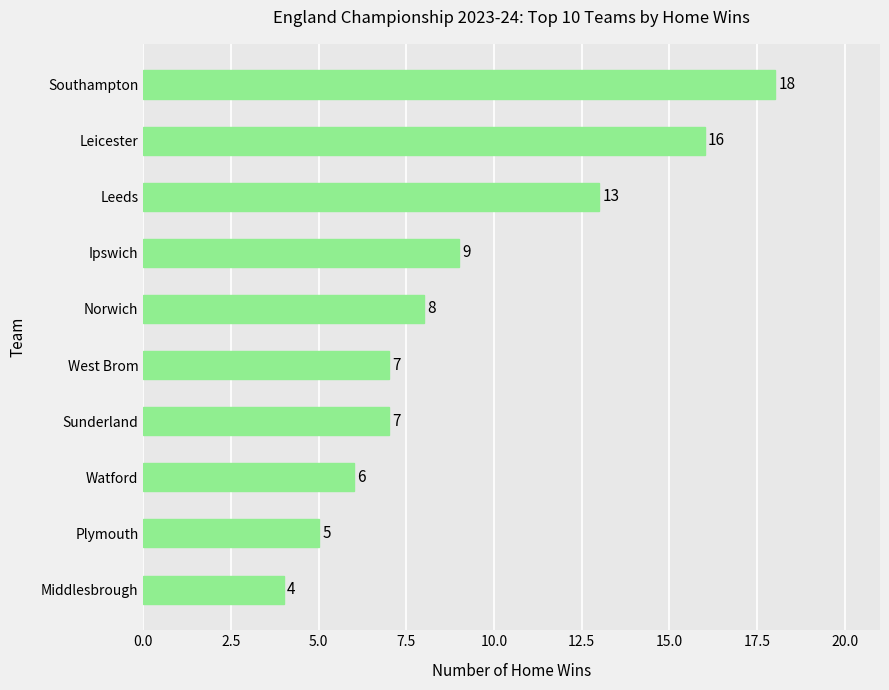

Reading top to bottom, what are all the values shown in this chart?

Southampton=18	Leicester=16	Leeds=13	Ipswich=9	Norwich=8	West Brom=7	Sunderland=7	Watford=6	Plymouth=5	Middlesbrough=4